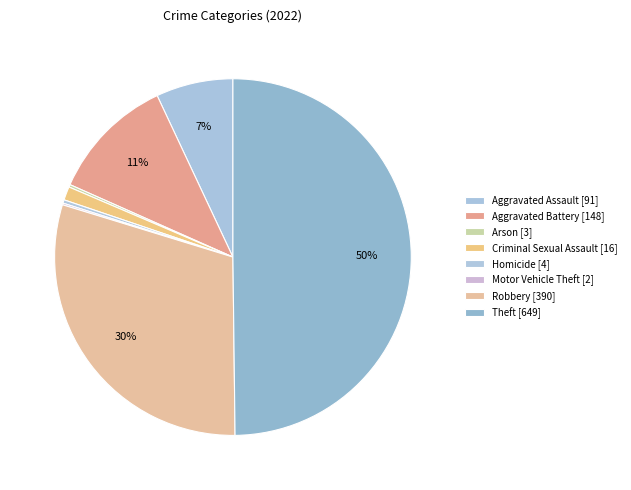

Between Aggravated Assault and Aggravated Battery, which is larger?

Aggravated Battery